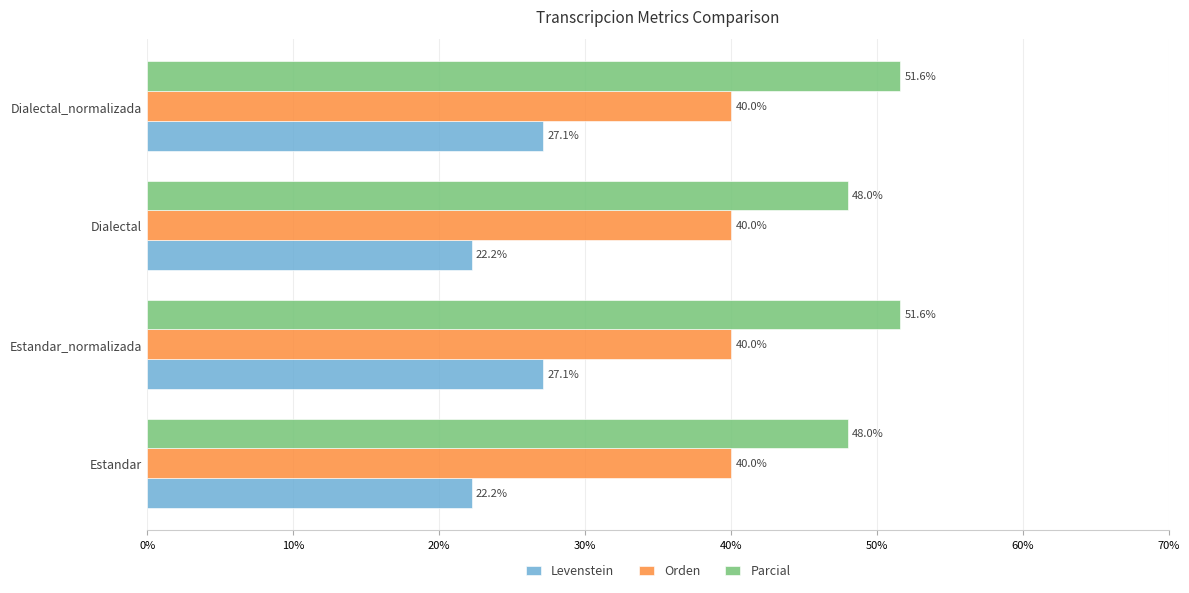

What is the maximum value for Parcial?

51.6